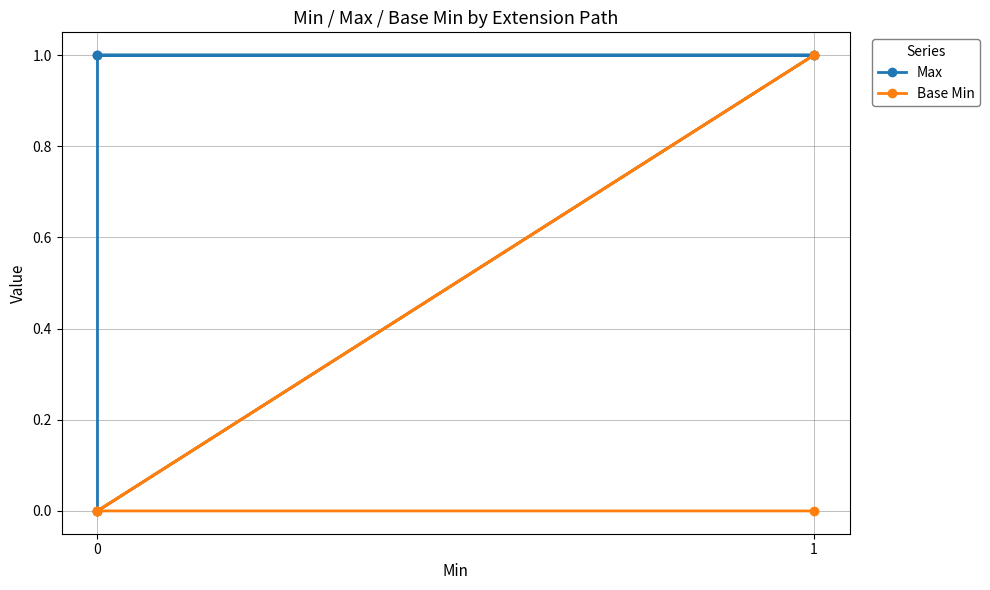

True or false: Base Min and Max intersect in this chart.

False